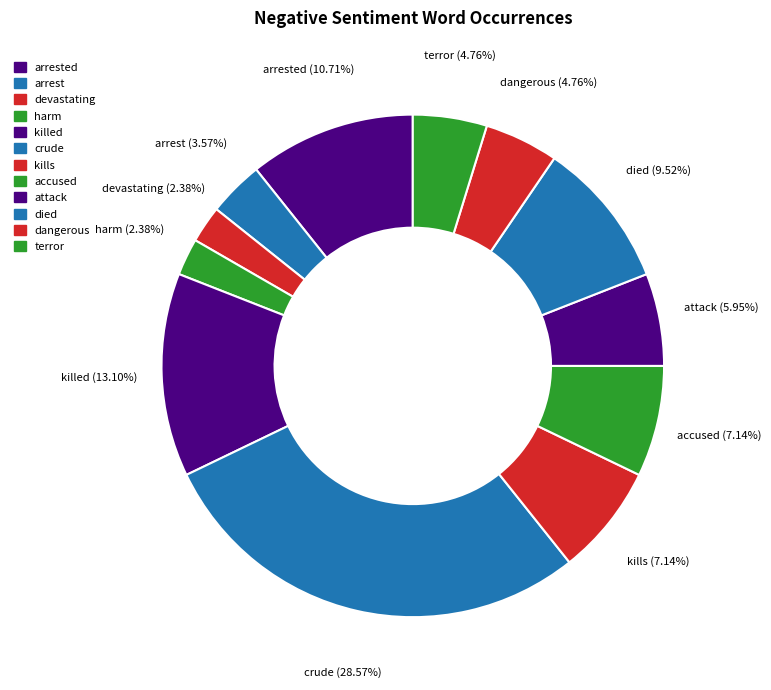

How many segments does this pie chart have?

12